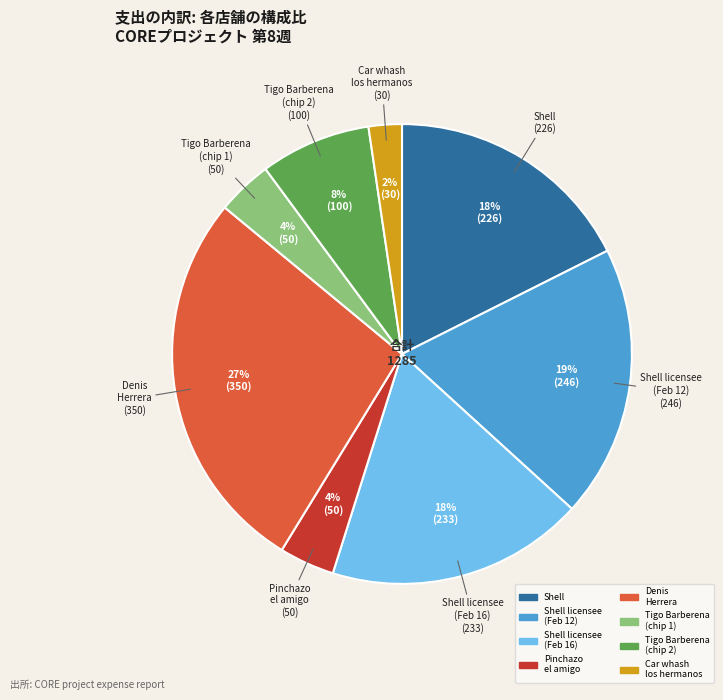

Is there any slice that represents more than half of the pie?

No